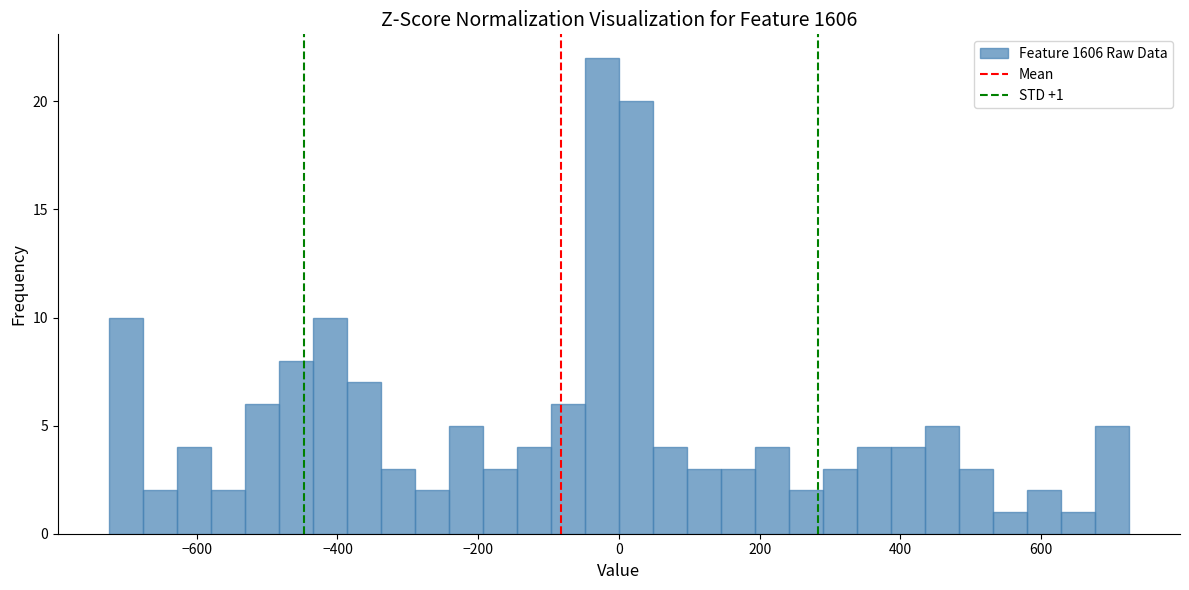

Read against the x-axis, roughly where is the centre of the tallest bar?

-20